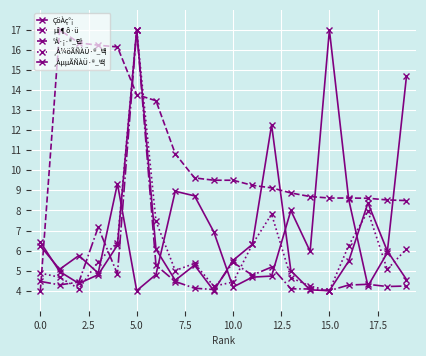

Does the chart have visible grid lines?

Yes